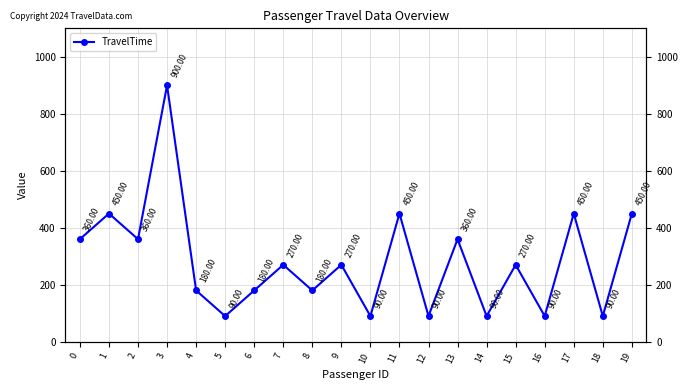

True or false: there are more than 1 points higher than both neighbors.

True